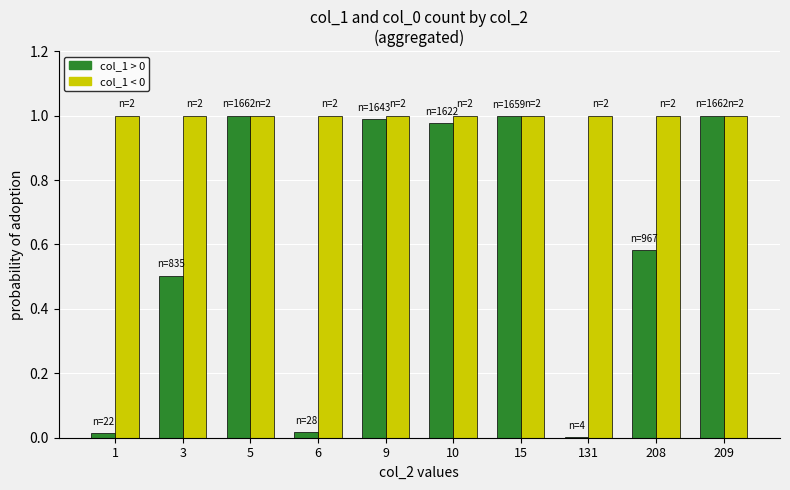

What is the total value across all series at 9?

2.0